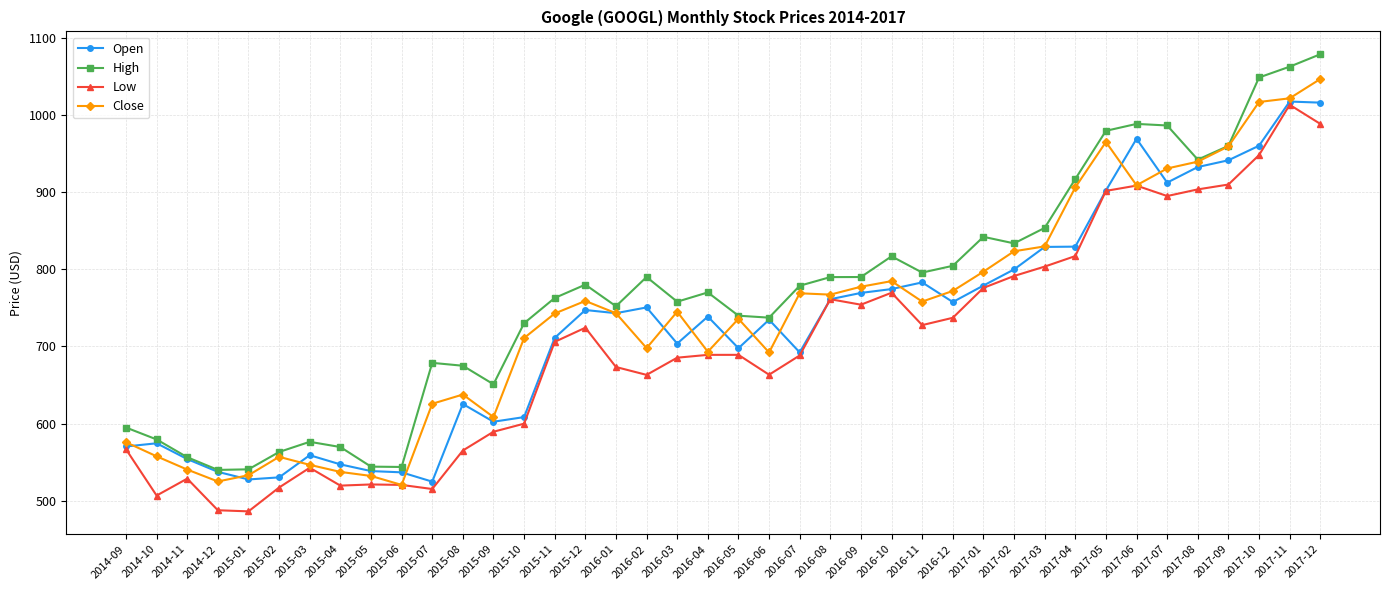

What position from the right is 2015-12?

25